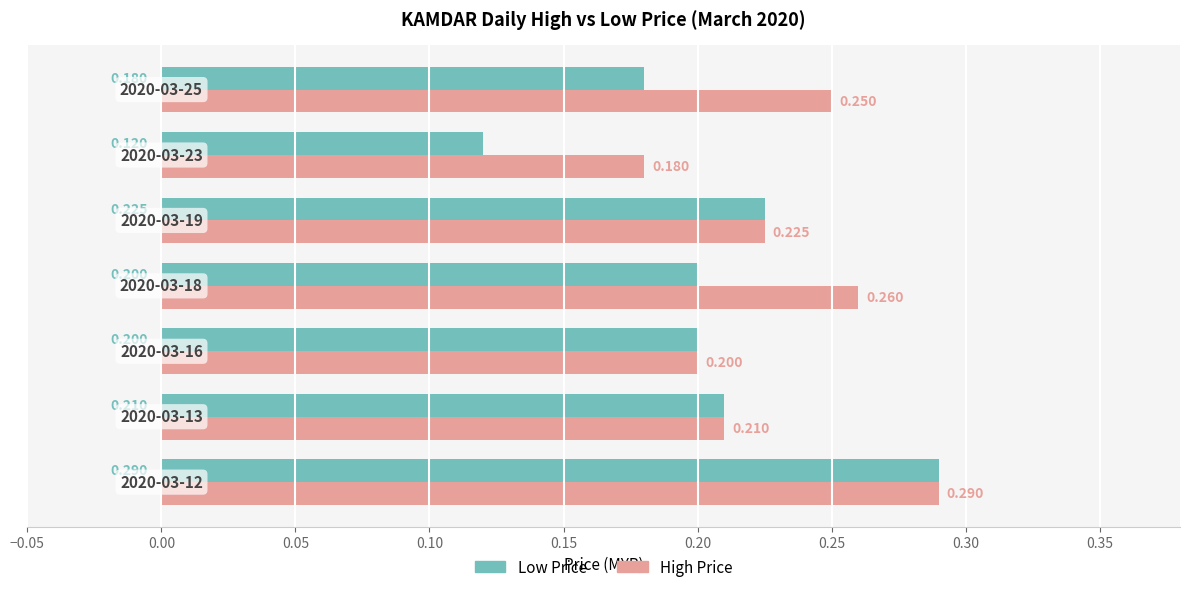

Is it true that low equals 0.1 at −0.05?

False